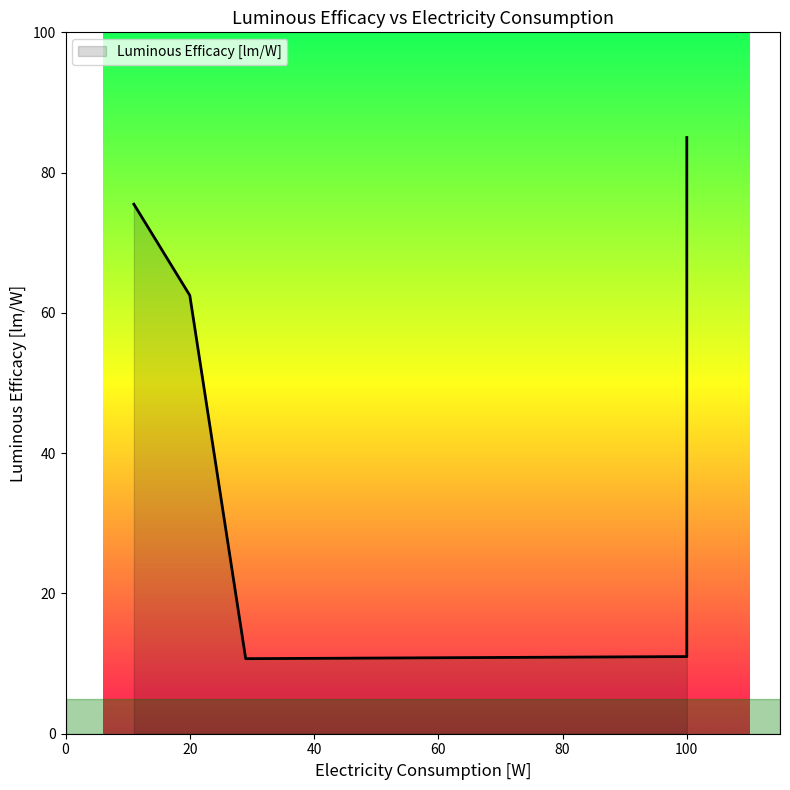

What is the greatest value displayed?

85.0